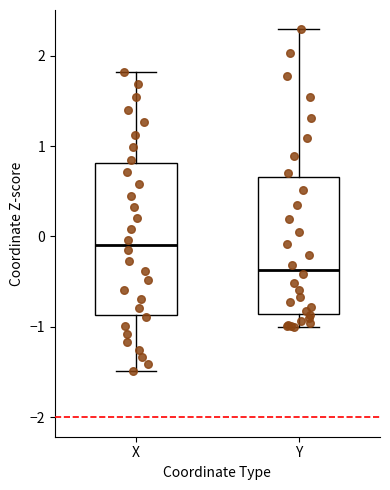

Where does the lower whisker of the box for Y end on the y-axis? The values are not printed on the chart, so give them approximately, as read against the axis.

-1.0